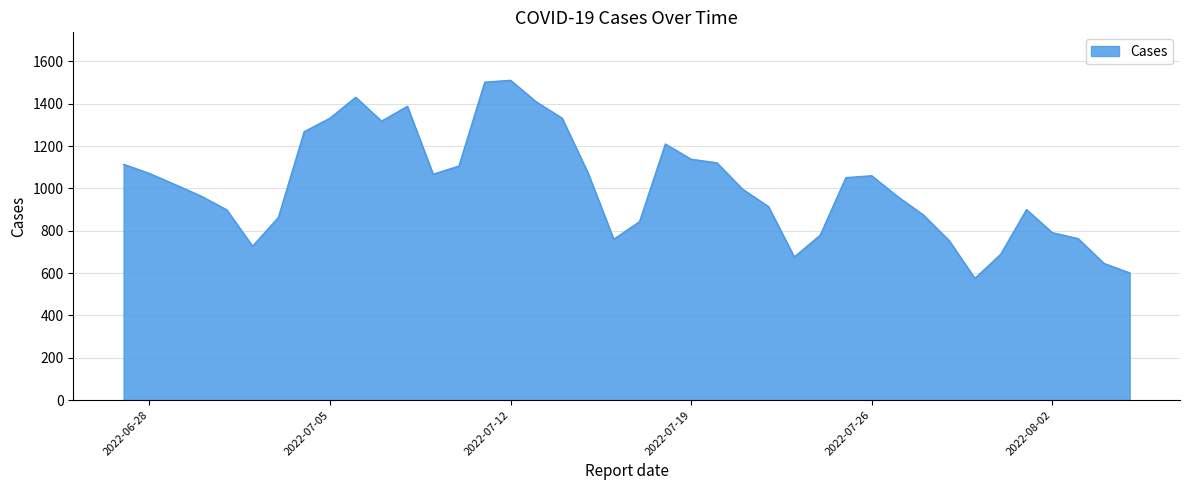

What is the minimum value shown in the chart?

575